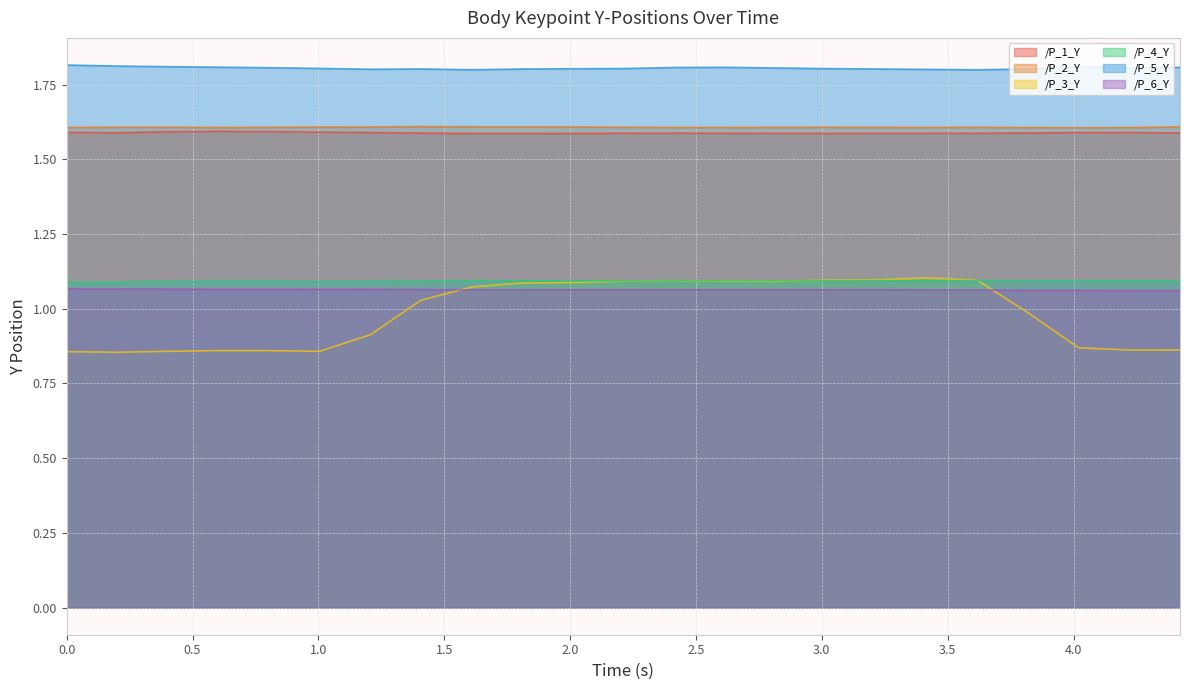

How many interior local peaks does the /P_5_Y series have?

3